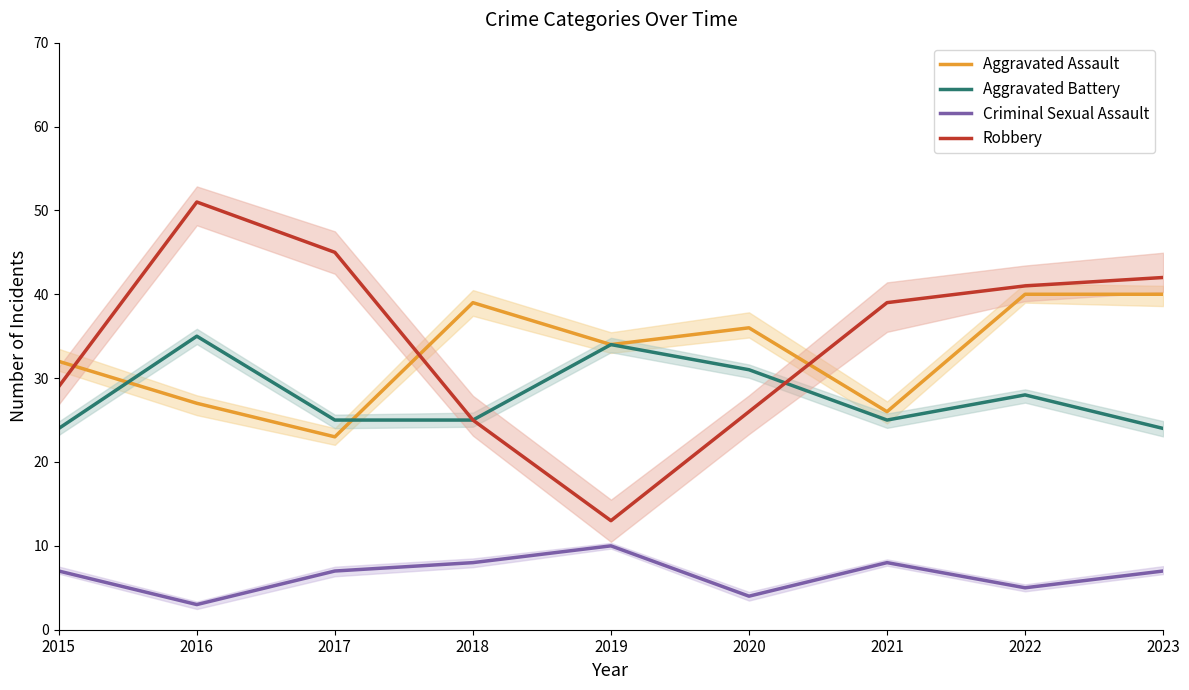

At which category does the chart reach its minimum across all series?

2016